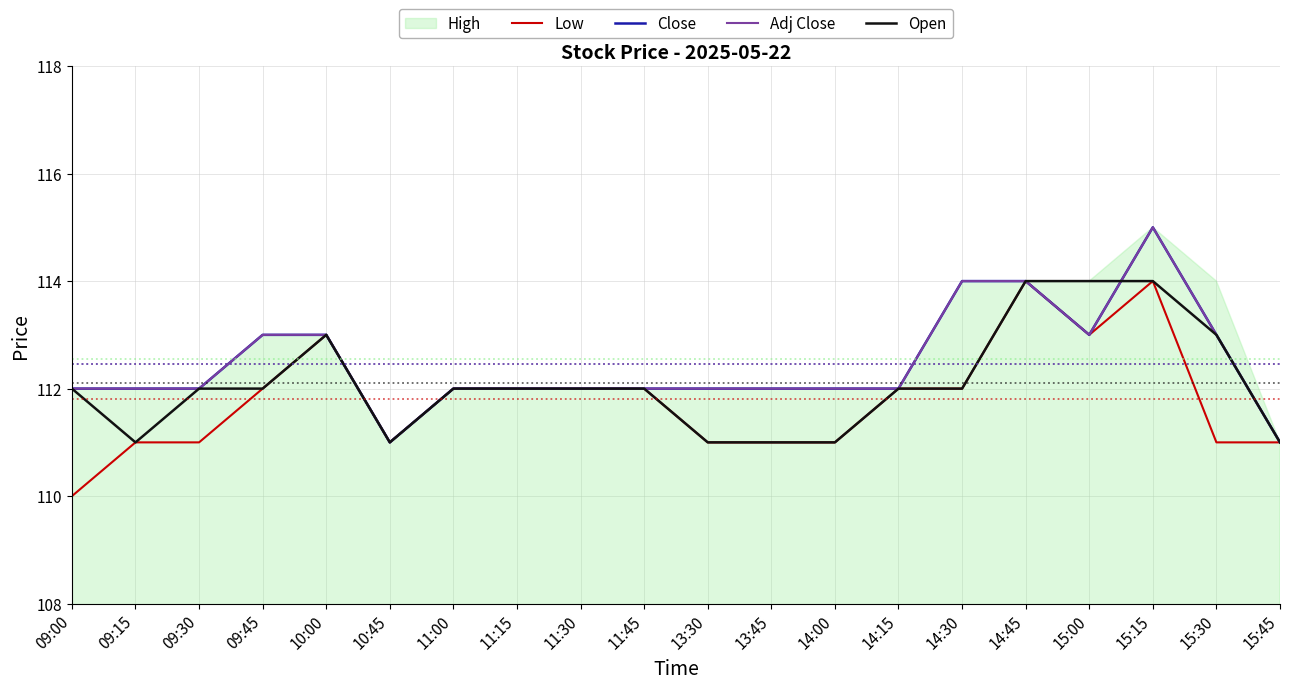

The Close series shows 47 at 14:45. True or false?

False